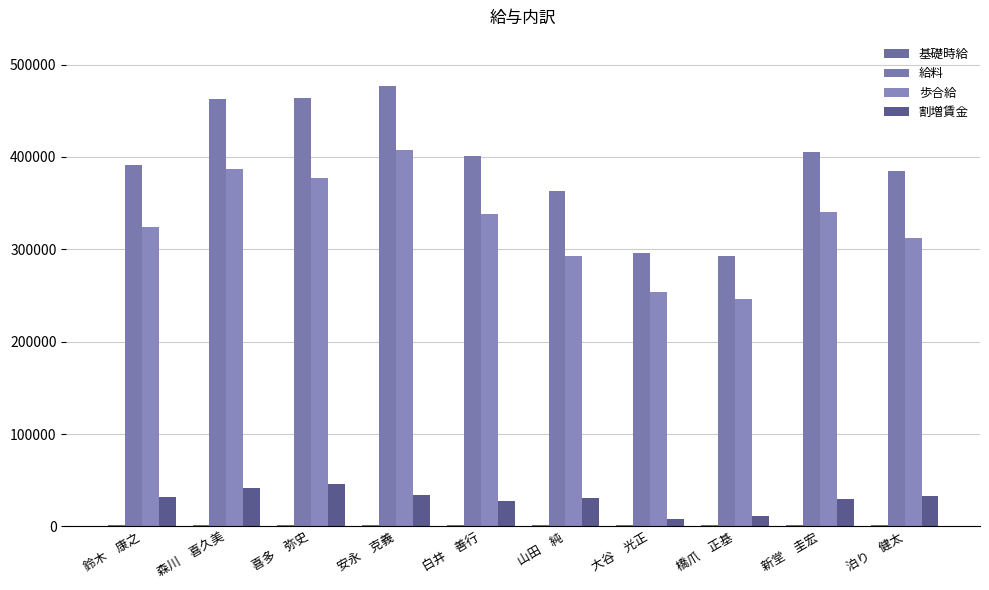

Does the chart contain stacked bars?

No